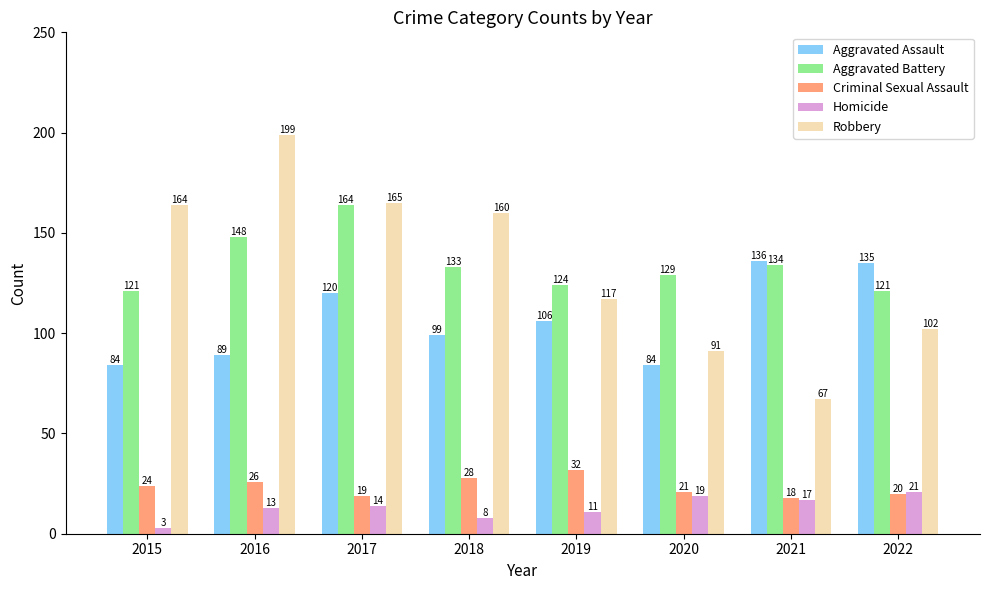

Count the number of data series in this chart.

5